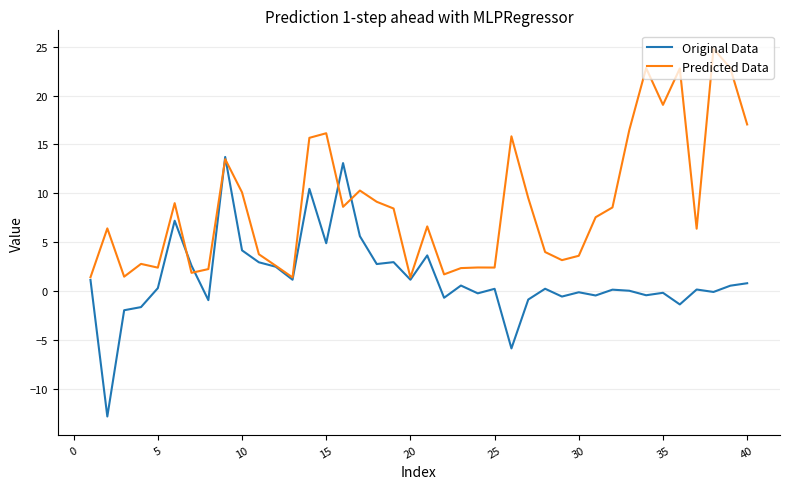

True or false: Predicted Data has more than 2 points higher than both neighbors.

True